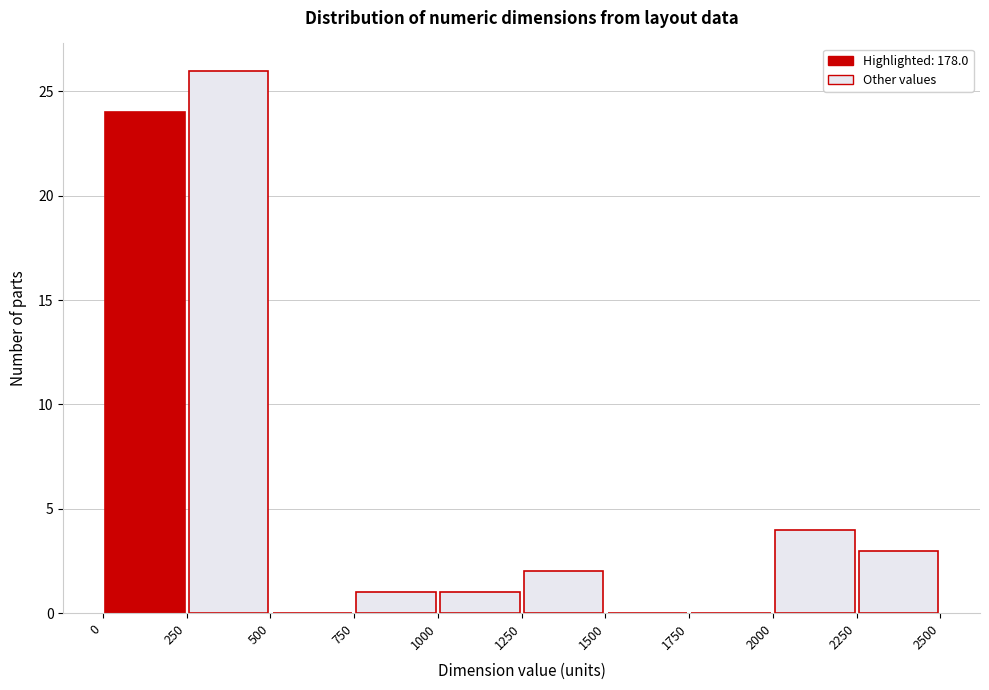

What is the height of the bar covering 750 to 1000 on the x-axis? The values are not printed on the chart, so give them approximately, as read against the axis.

1